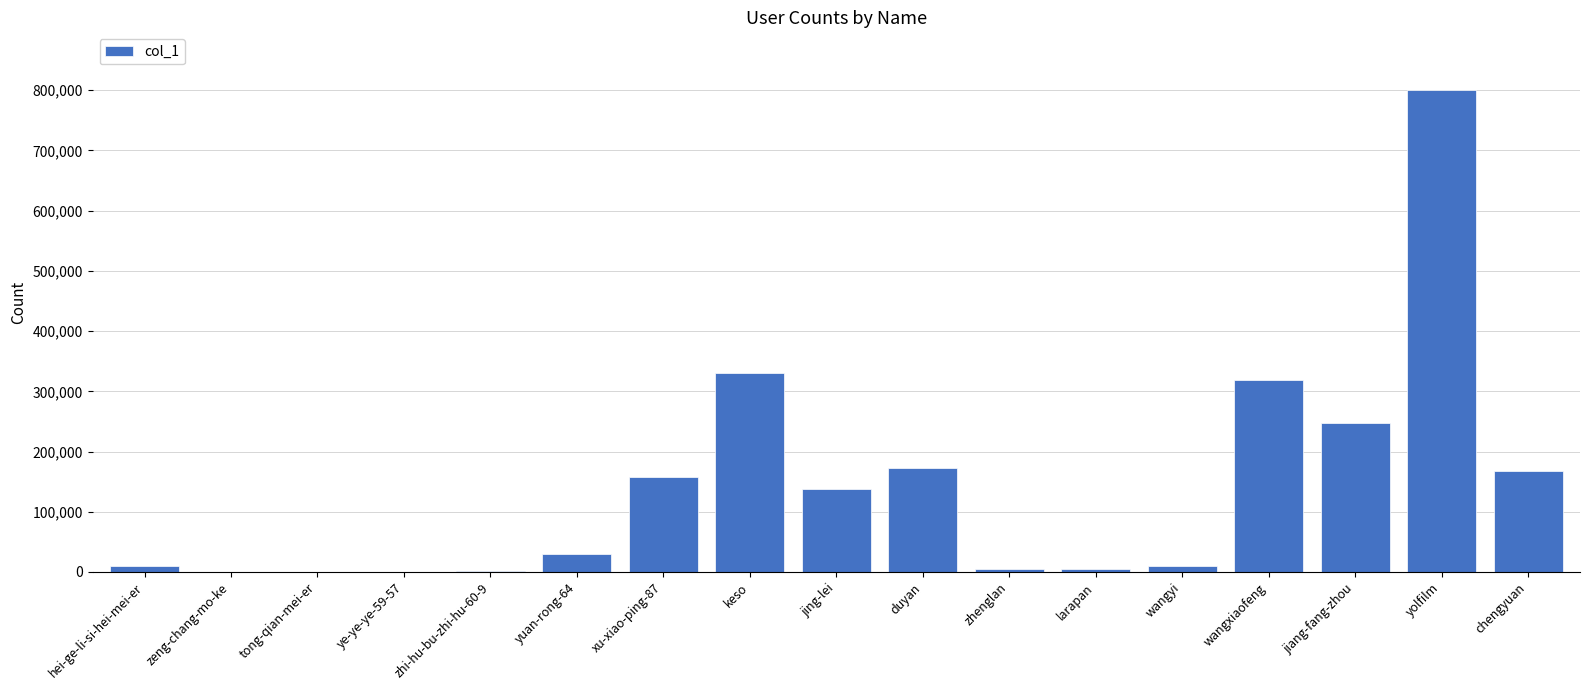

What is the change in value from zhi-hu-bu-zhi-hu-60-9 to larapan?

+3942